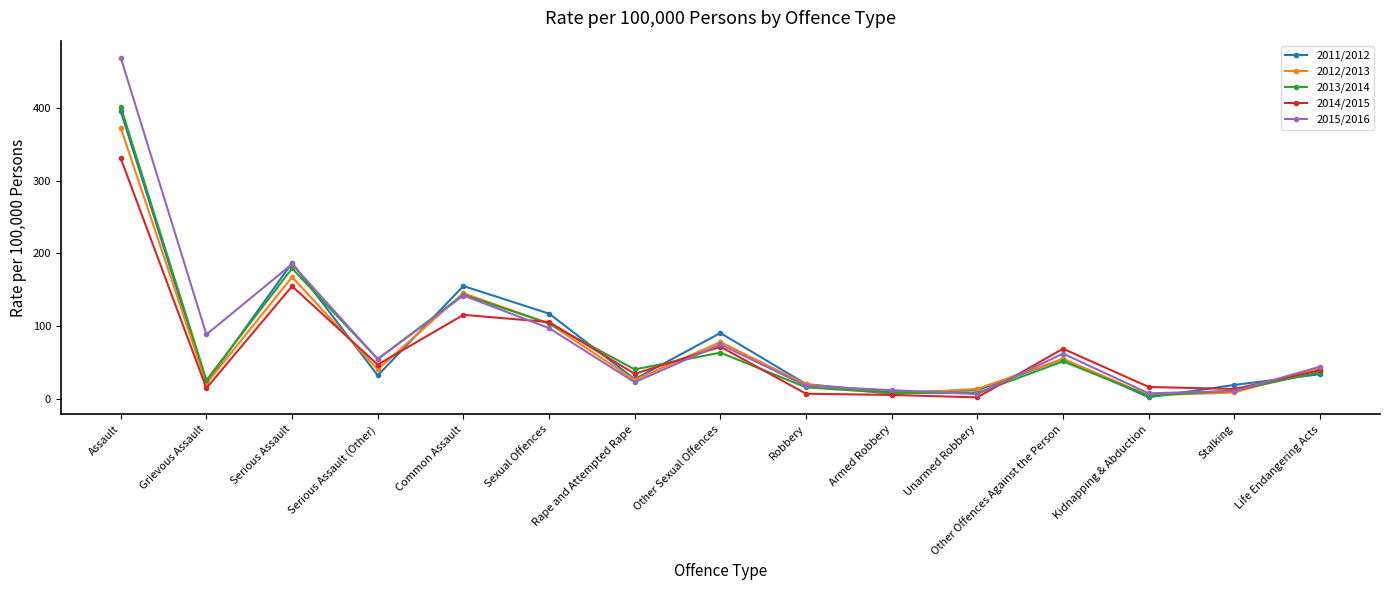

In 2015/2016, how many points are lower than both neighbors (excluding endpoints)?

5